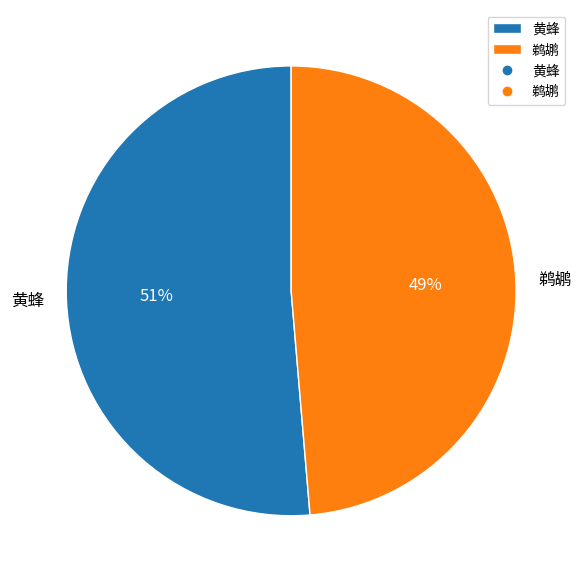

Which category has the smallest portion of the pie?

鹈鹕